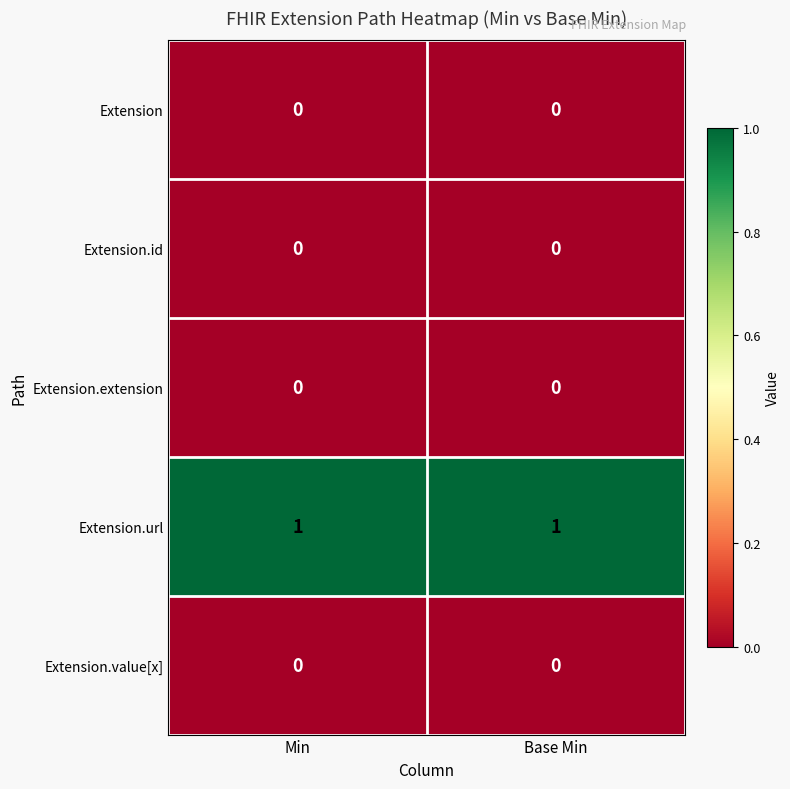

Reading right to left, extract all data points from this chart.

Extension: Base Min=0	Min=0
Extension.id: Base Min=0	Min=0
Extension.extension: Base Min=0	Min=0
Extension.url: Base Min=1	Min=1
Extension.value[x]: Base Min=0	Min=0